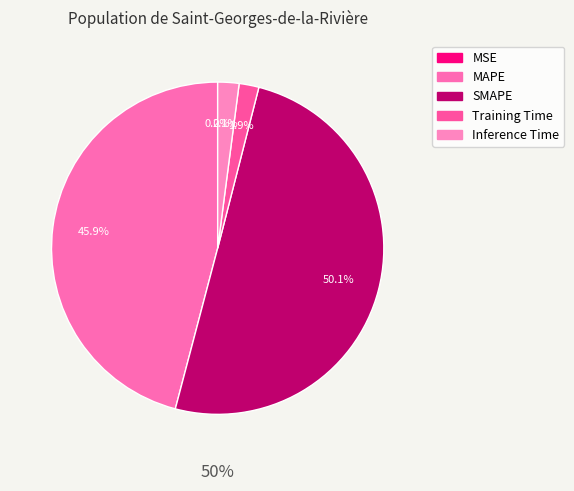

To the nearest percent, what is the average slice percentage?

20%